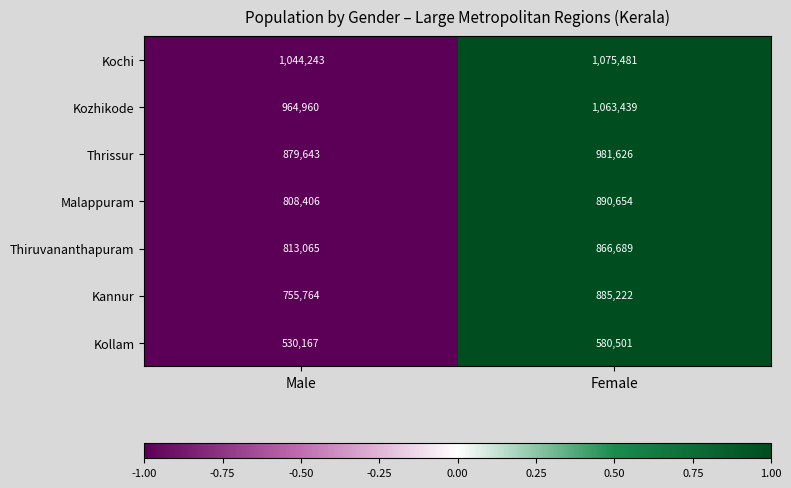

Which series has the largest range (max minus min)?

Kannur